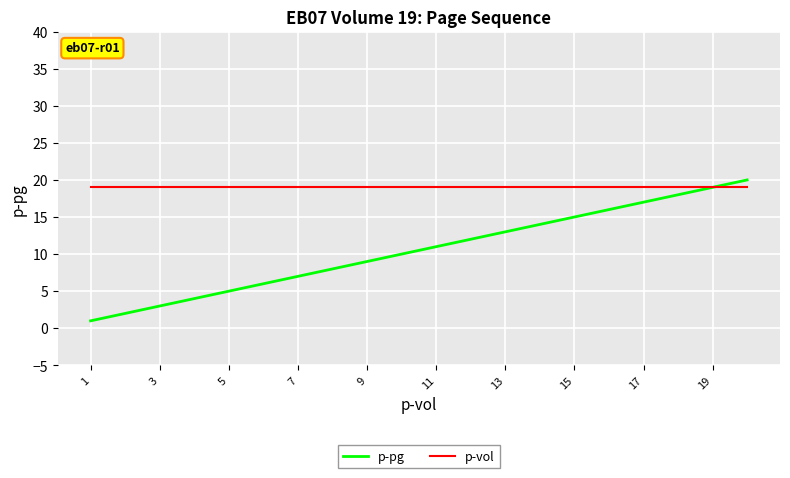

List the series in order of their overall mean, lowest first.

p-pg, p-vol